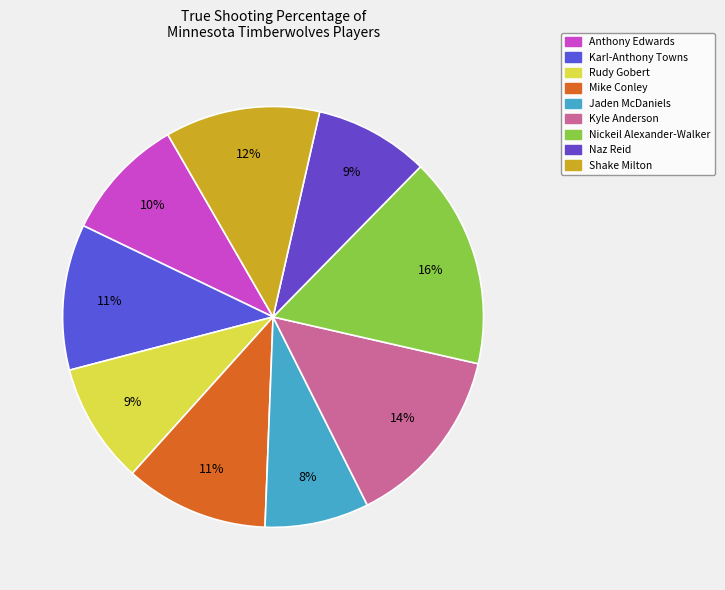

Rank the categories by value from lowest to highest.

Jaden McDaniels, Naz Reid, Rudy Gobert, Anthony Edwards, Mike Conley, Karl-Anthony Towns, Shake Milton, Kyle Anderson, Nickeil Alexander-Walker